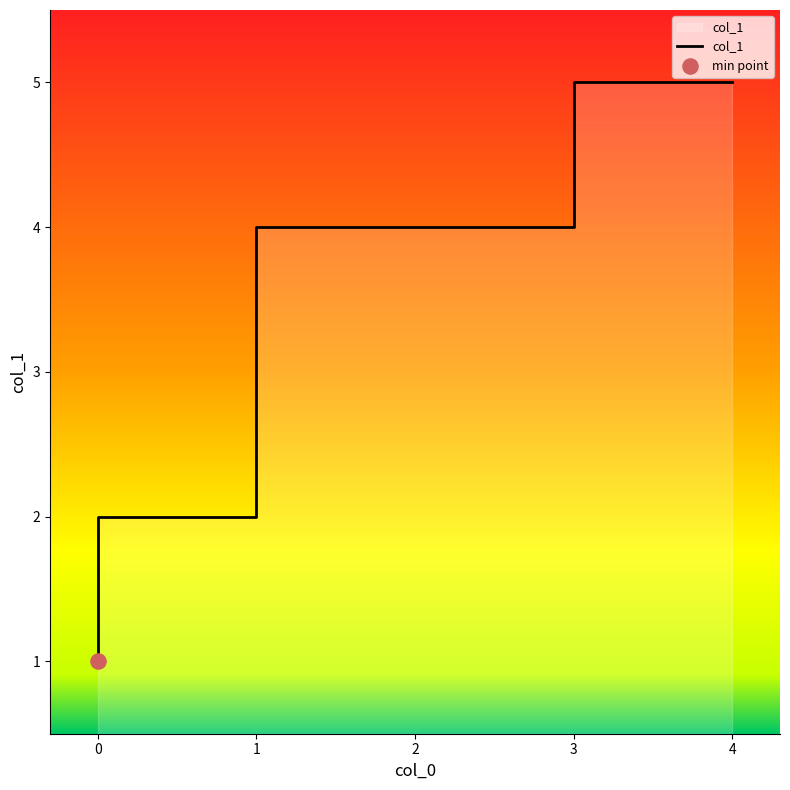

Between 0 and 4, which is larger?

4